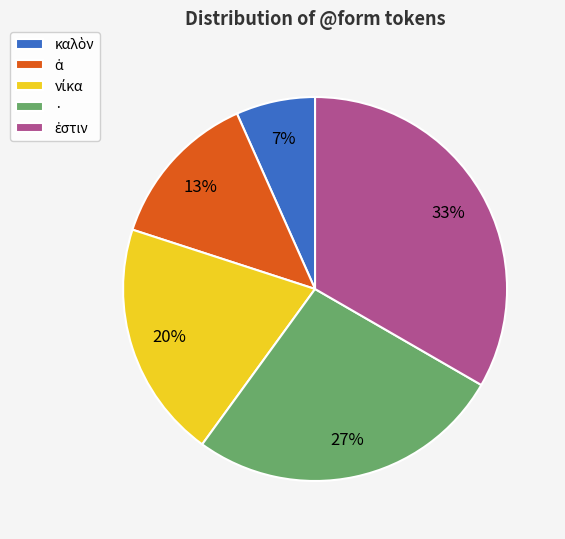

Is there any slice that represents more than half of the pie?

No